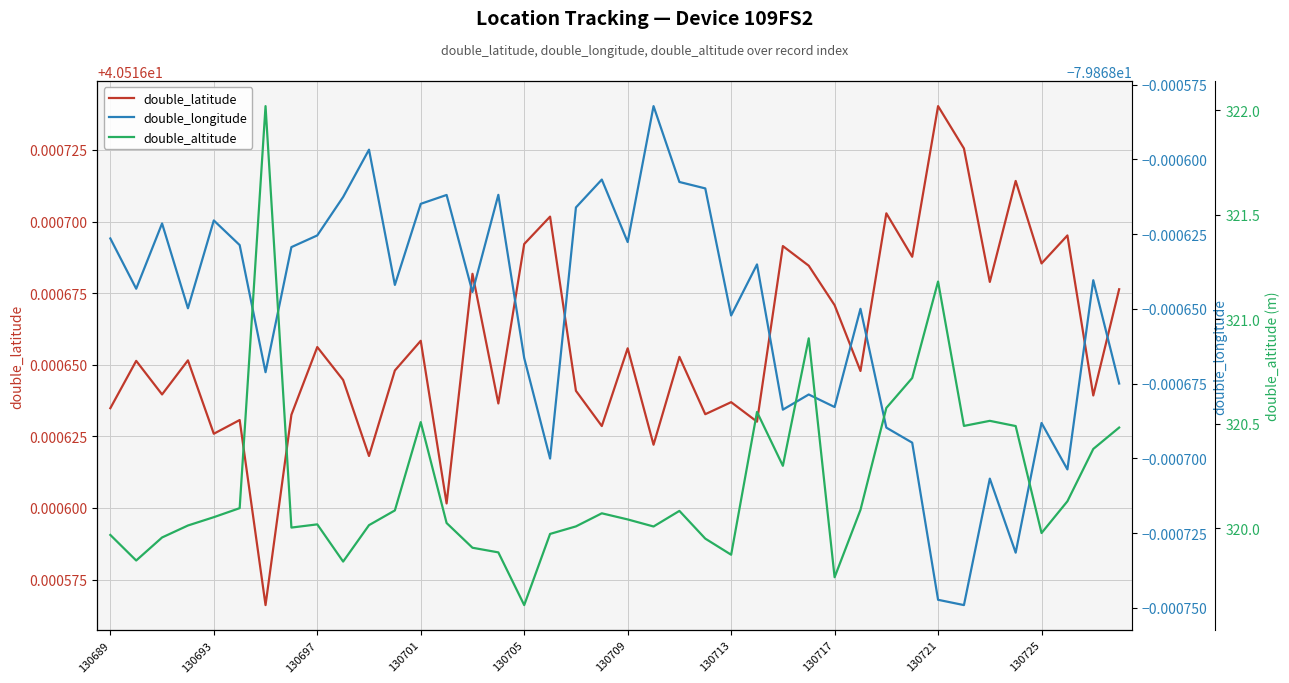

What are all the series names shown in the legend?

double_latitude, double_longitude, double_altitude